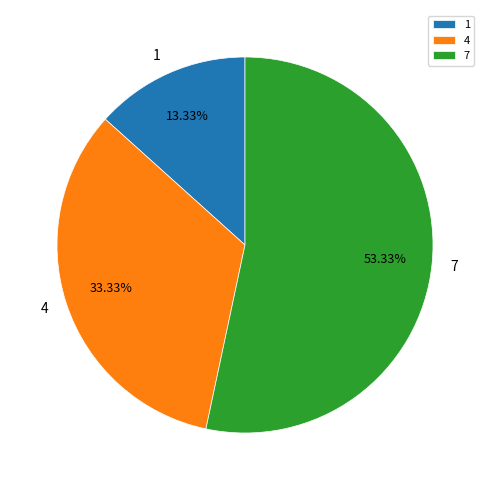

Is there a majority slice in this chart?

Yes